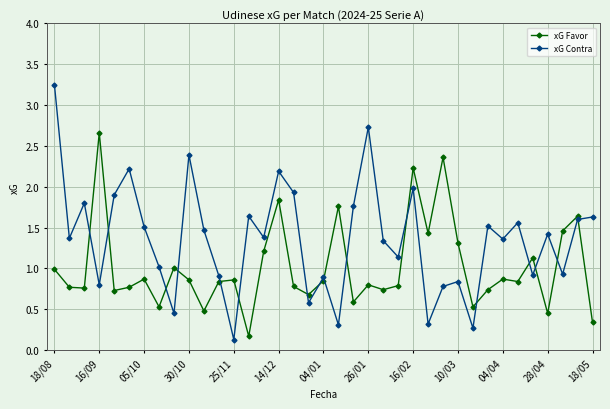

Which series has the widest spread of values?

xG Contra